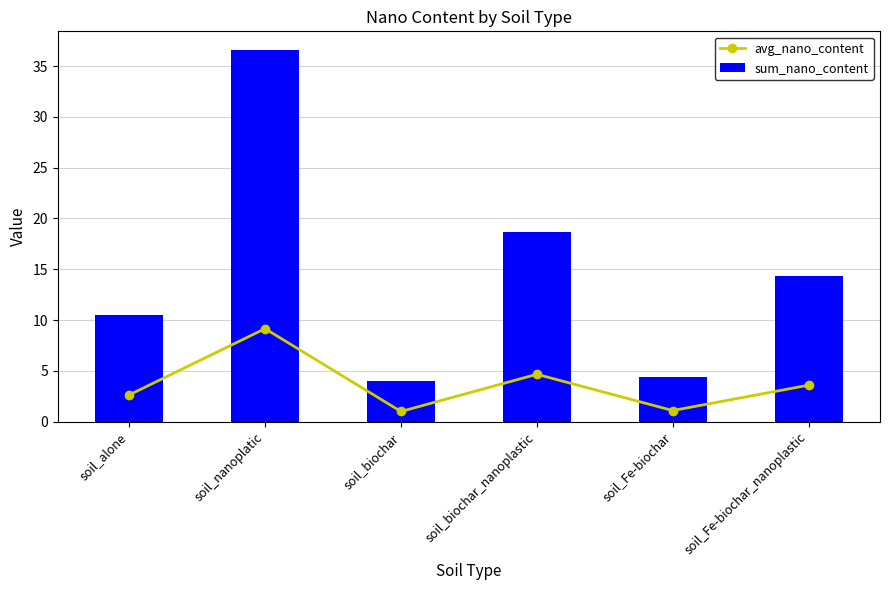

At which category is the sum across all series the highest?

soil_nanoplatic